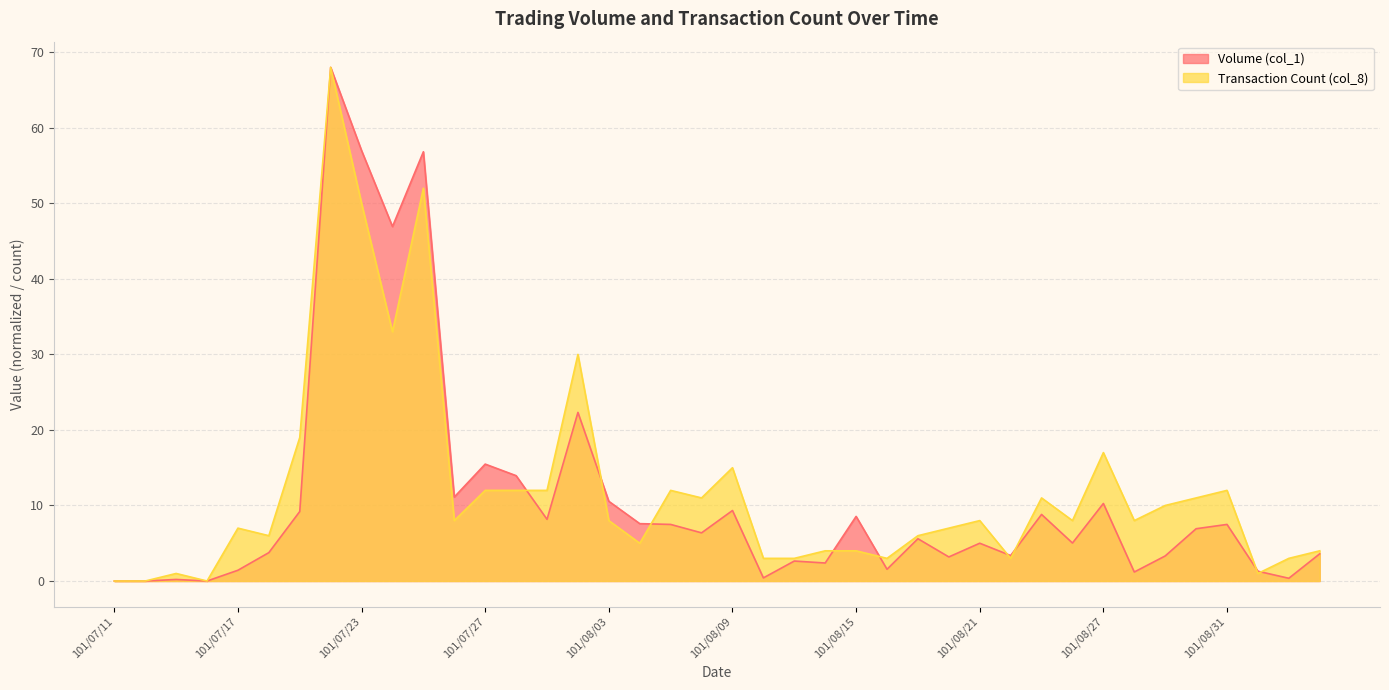

What is the label of the 32nd point from the left?

101/08/24